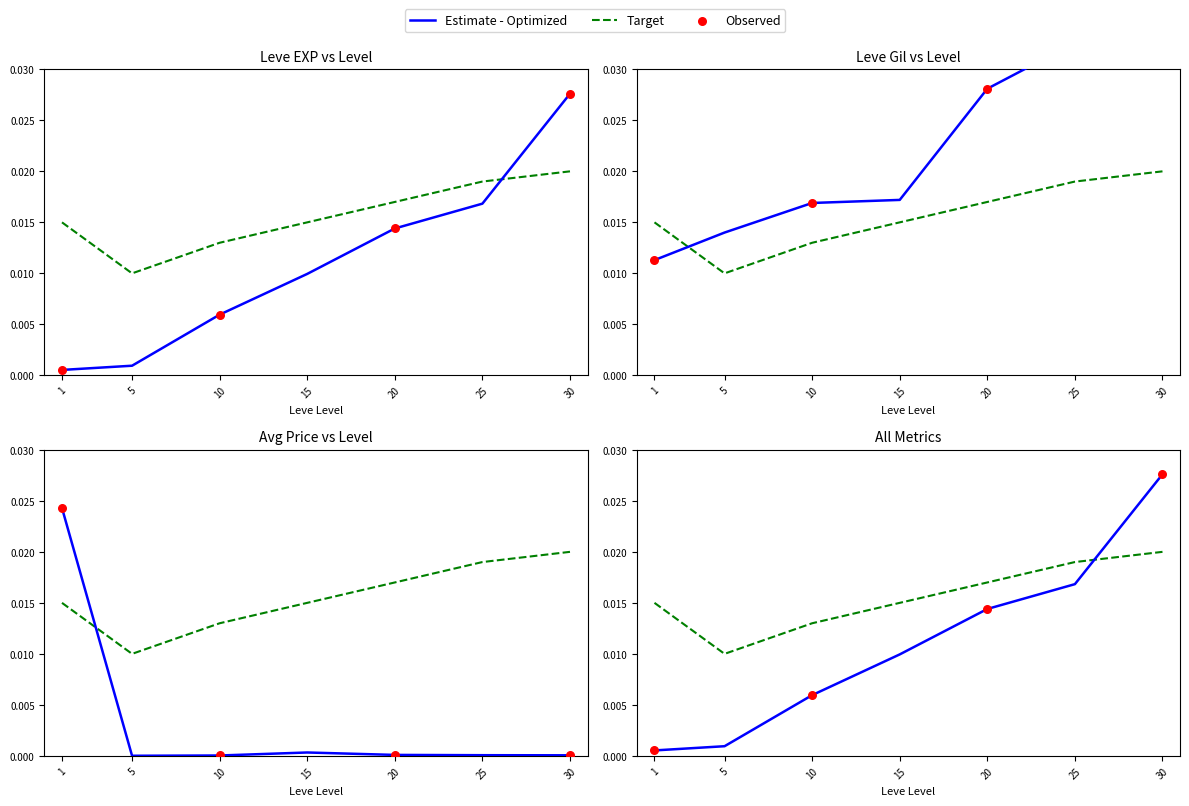

Which series has the largest total across all categories?

Leve Gil